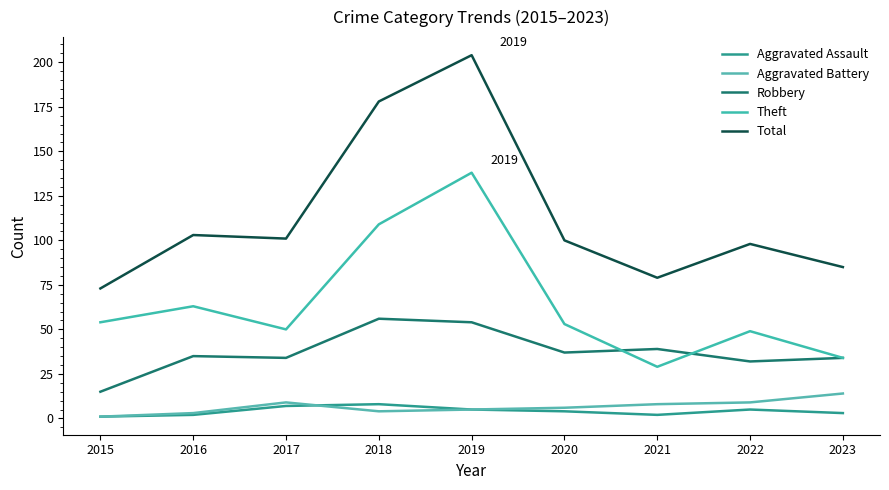

What is the value of the Total point at the 9th from the left?

85